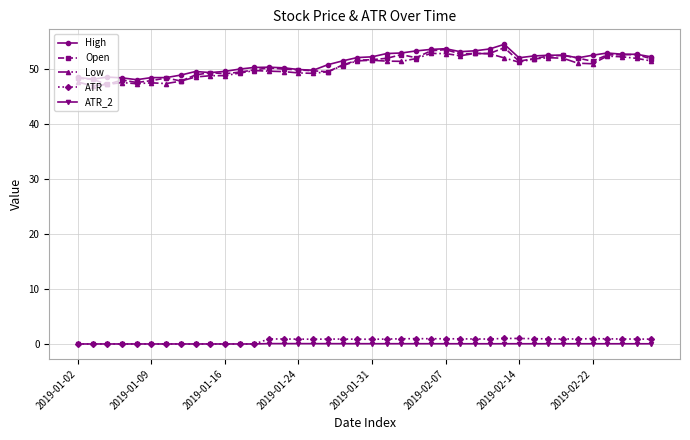

What is the maximum value shown in the chart?

54.6